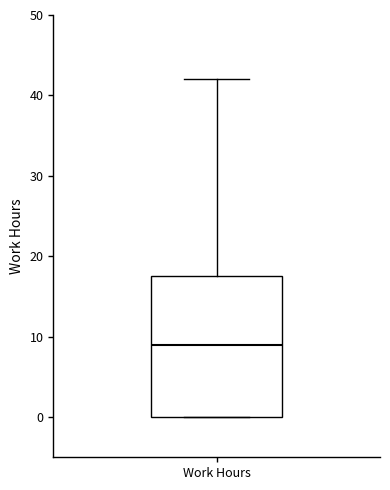

Read this box plot against the y-axis: the position of the median line, the range covered by the box, and the ends of both whiskers. The values are not printed on the chart, so give them approximately, as read against the axis.

median 9, box 0 to 18, whiskers 0 to 42